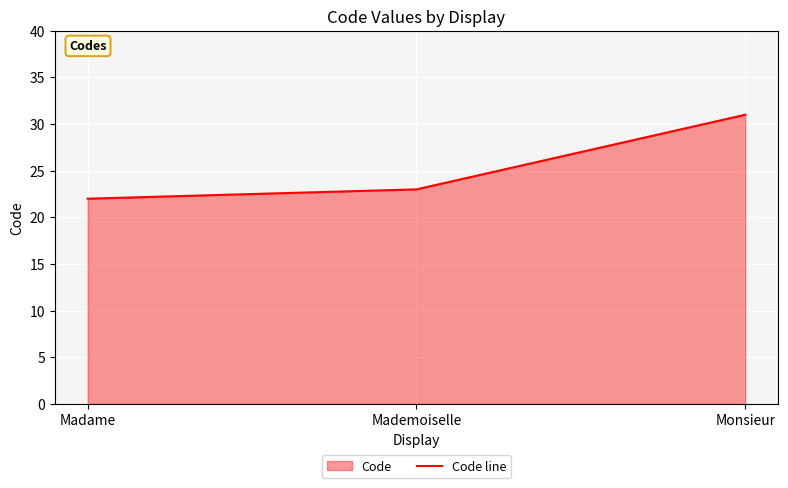

Reading right to left, extract all data points from this chart.

Monsieur=31	Mademoiselle=23	Madame=22